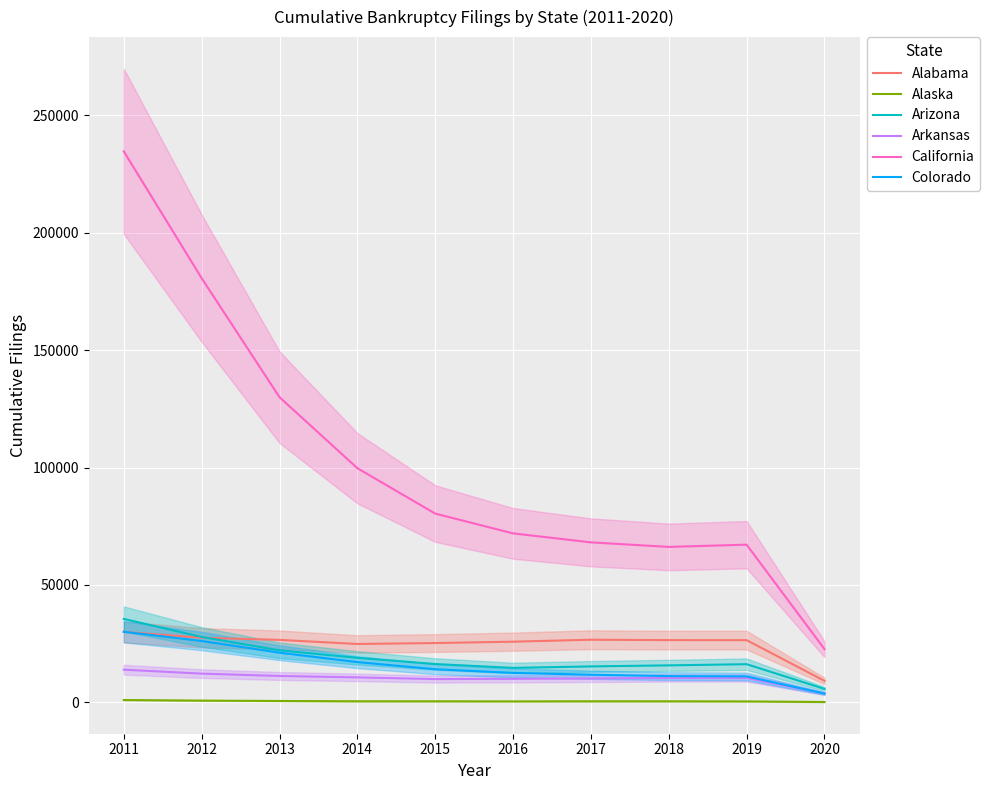

What are all the series names shown in the legend?

Alabama, Alaska, Arizona, Arkansas, California, Colorado